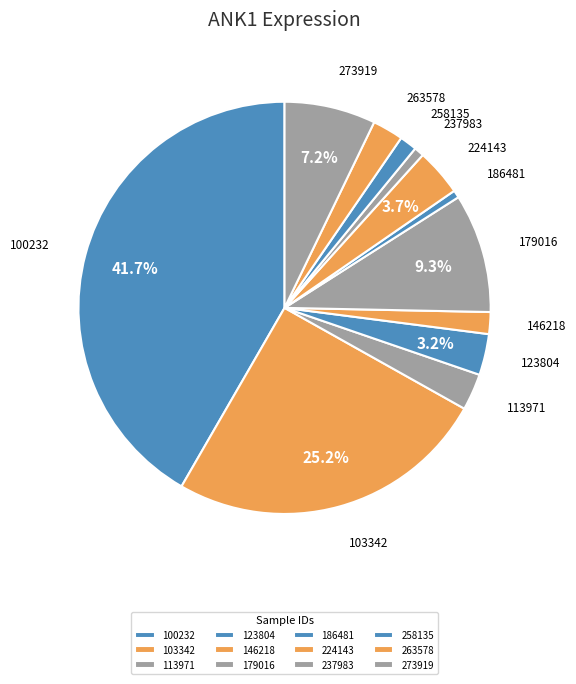

What is the largest slice in the pie chart?

100232